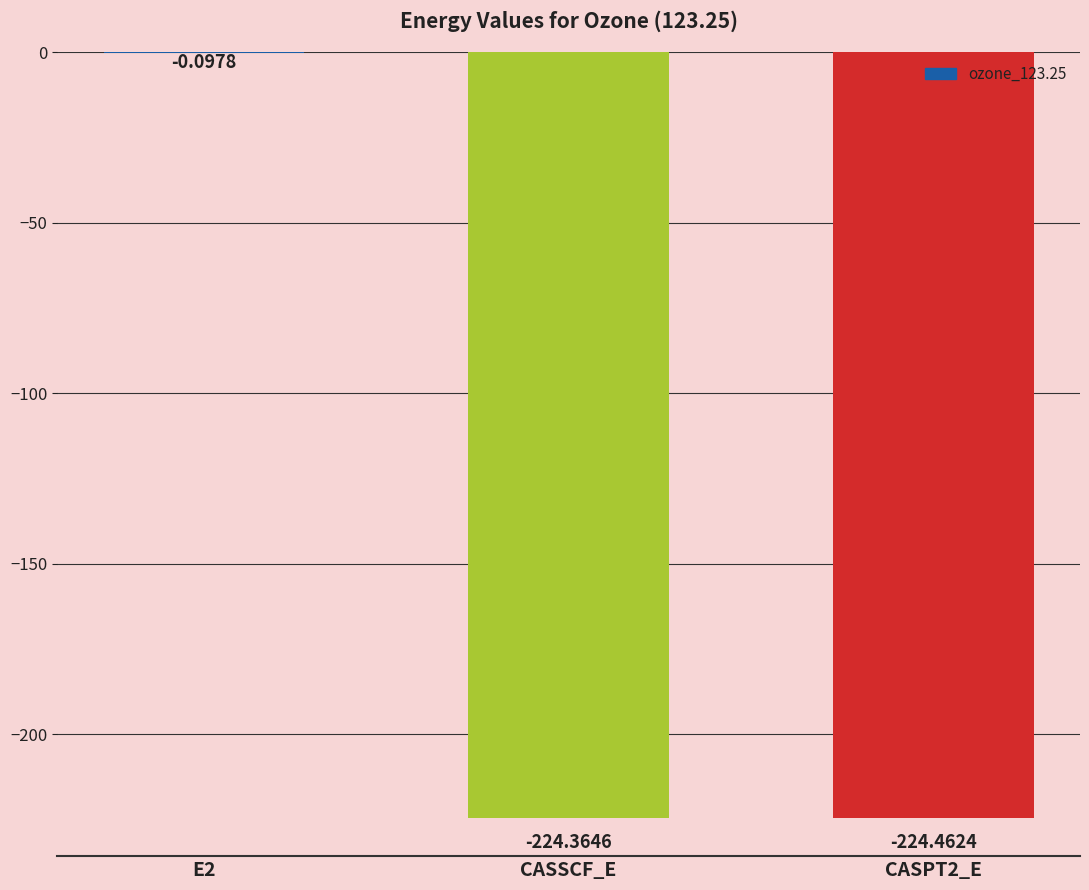

The value at CASSCF_E is -224.4. True or false?

True